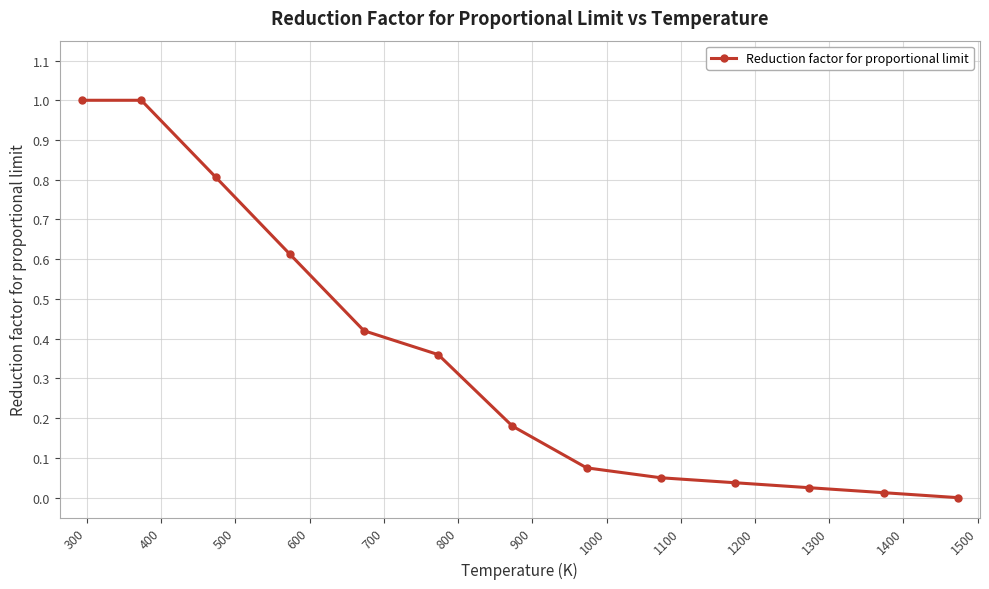

What is the greatest value displayed?

1.0